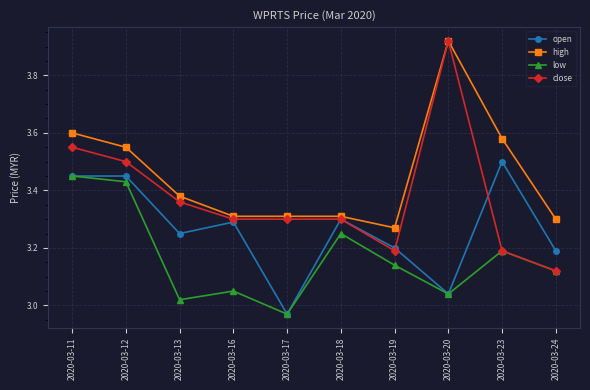

Which label corresponds to the largest value in the chart?

2020-03-20